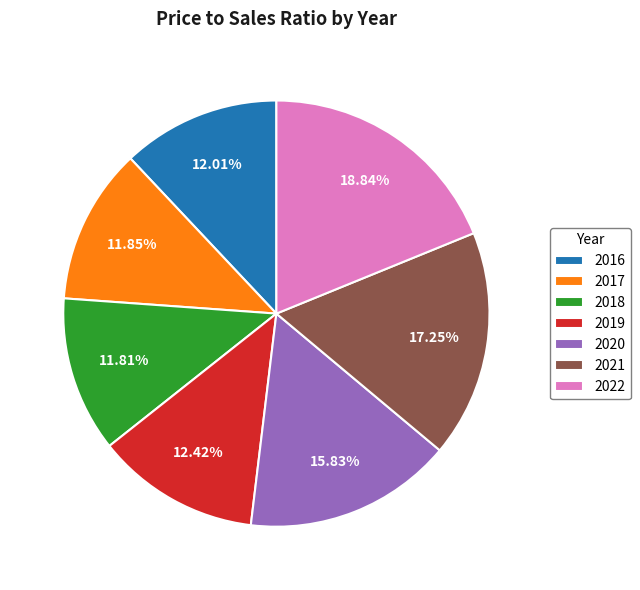

Does 2018 account for over 50% of the chart?

No